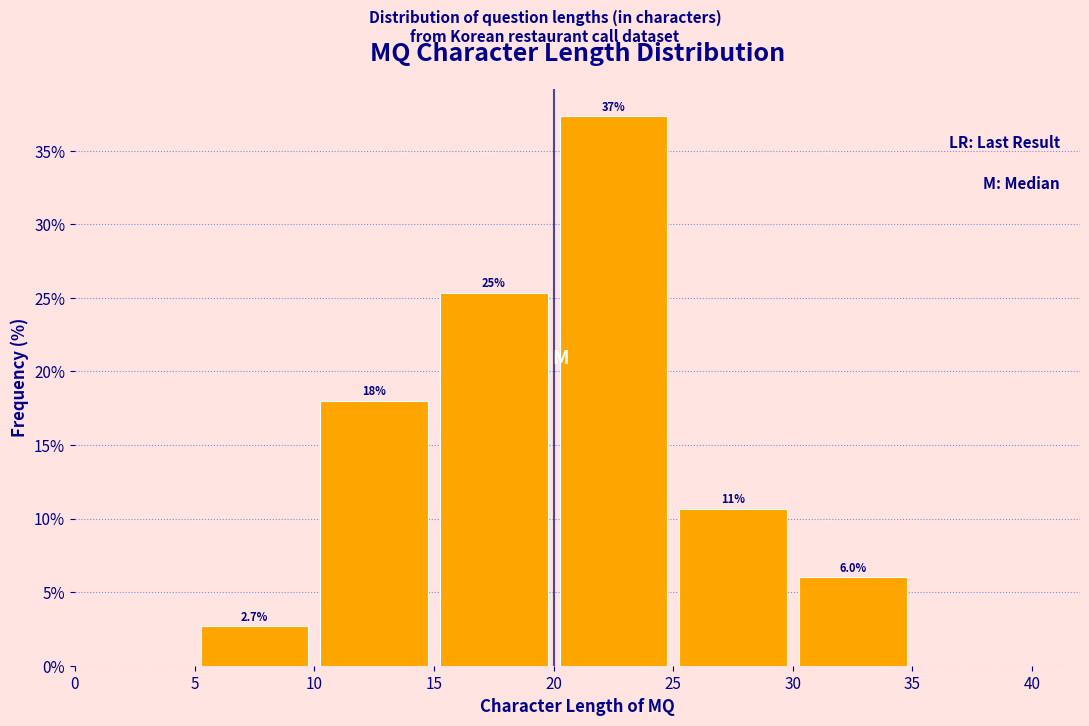

Over which range of the x-axis is the bar tallest?

20 to 25